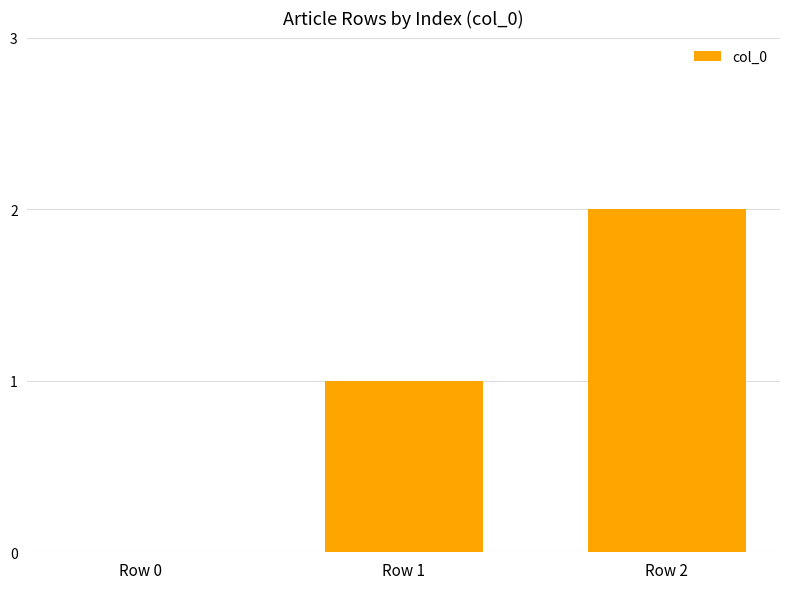

How many distinct data groups are displayed?

1